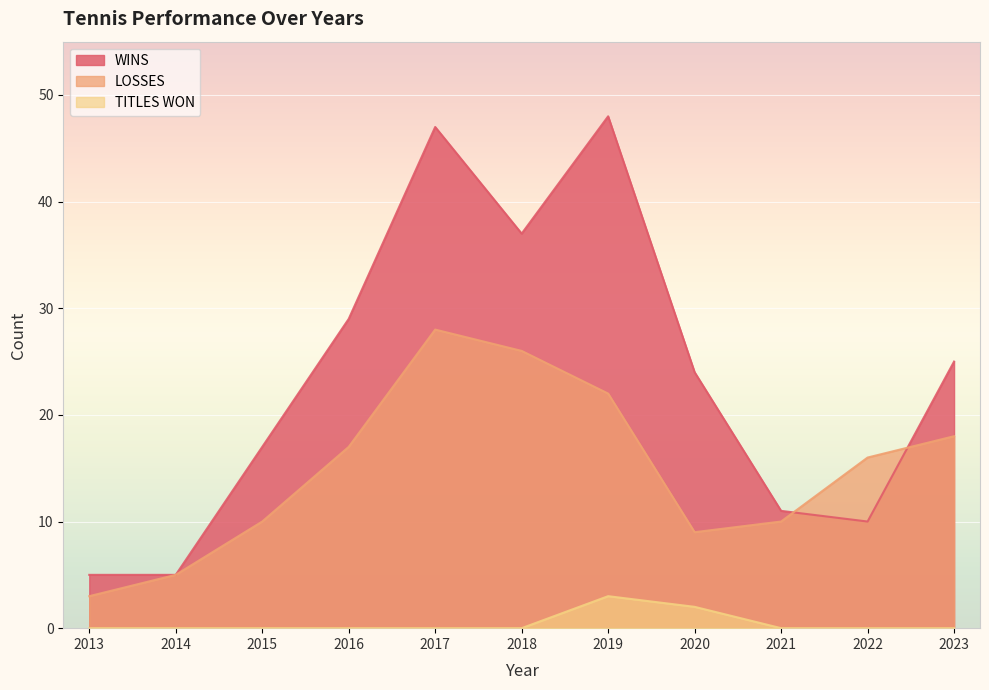

How many lines are shown in the chart?

3